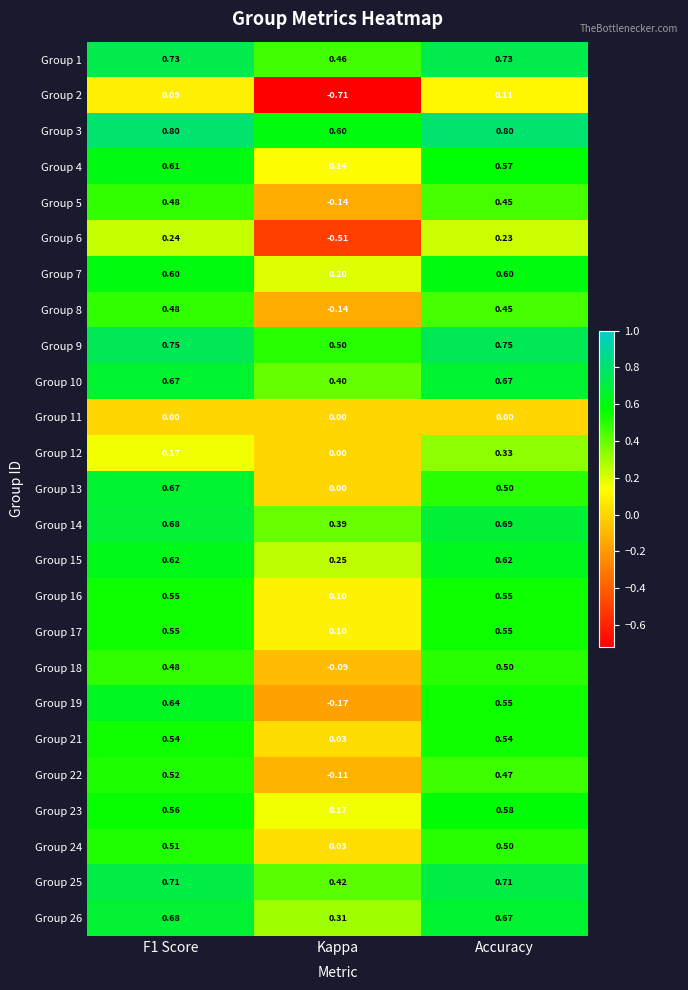

At which label does Group 23 reach its peak?

Accuracy